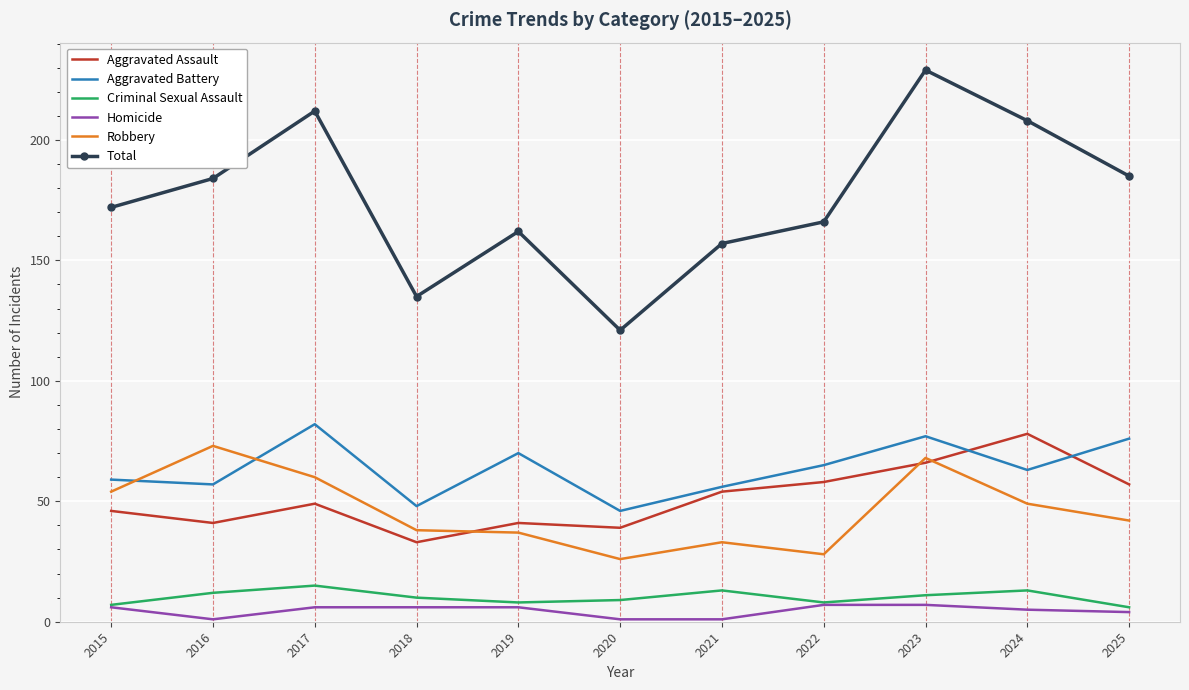

Which category has the lowest value in the Aggravated Battery series?

2020